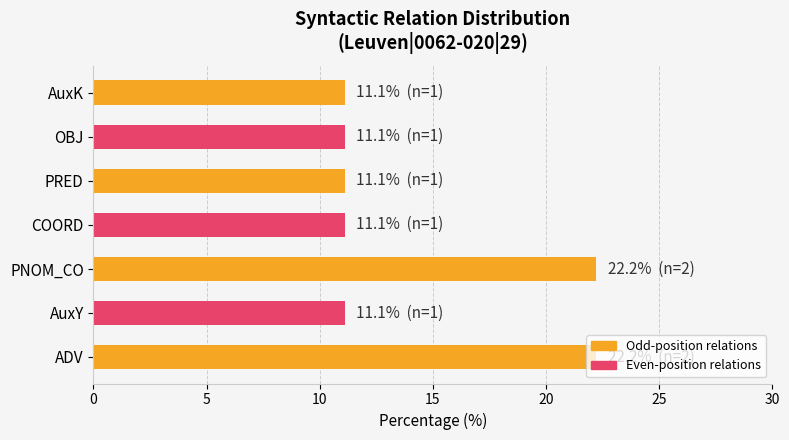

Does the chart contain any negative values?

No